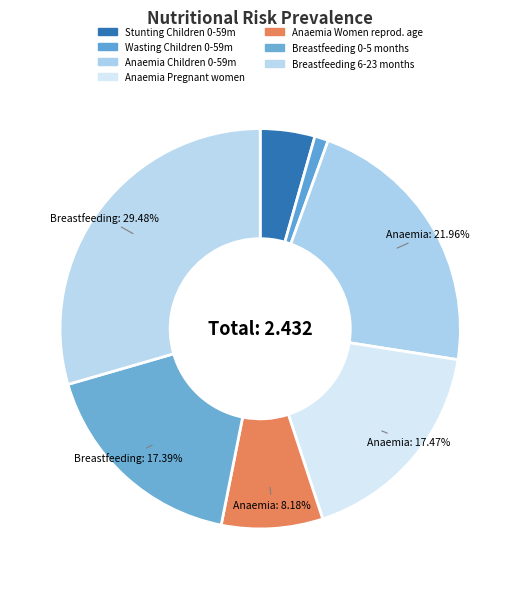

Is there a majority slice in this chart?

No